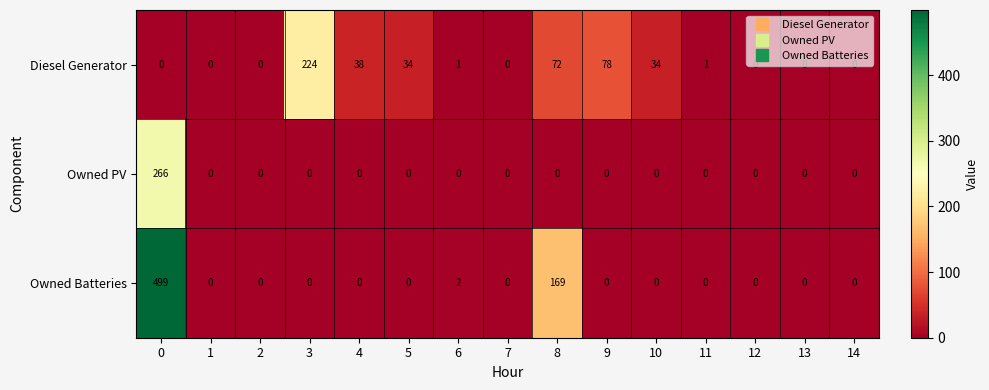

Count the number of data series in this chart.

3